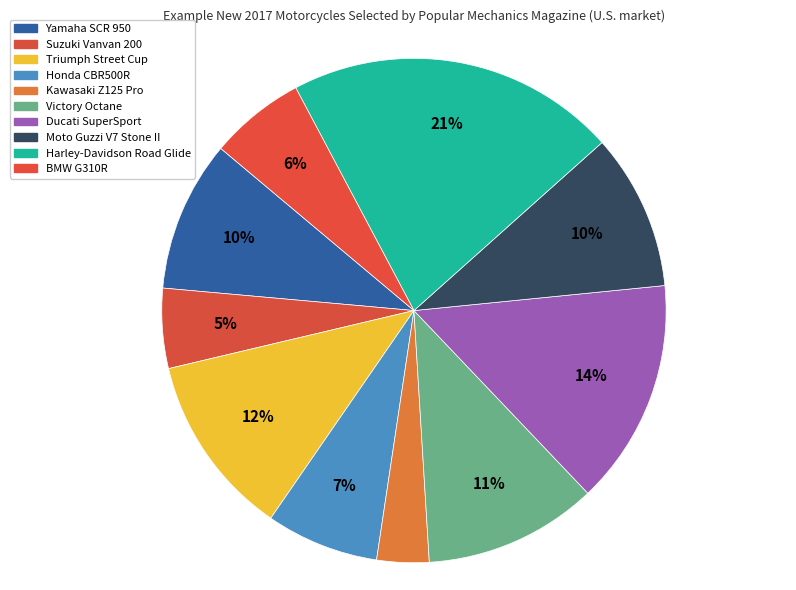

To the nearest percent, what is the combined percentage of Triumph Street Cup and Suzuki Vanvan 200?

17%